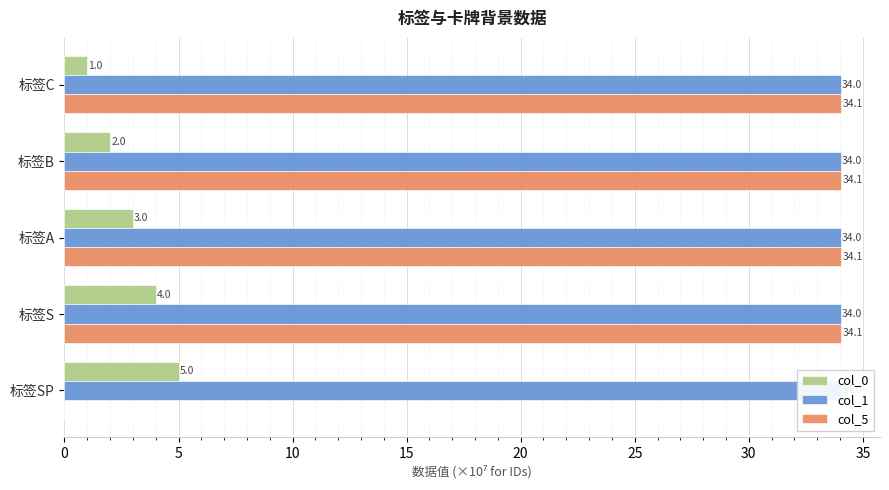

What is the difference between the highest and lowest values at 标签S?

30.1